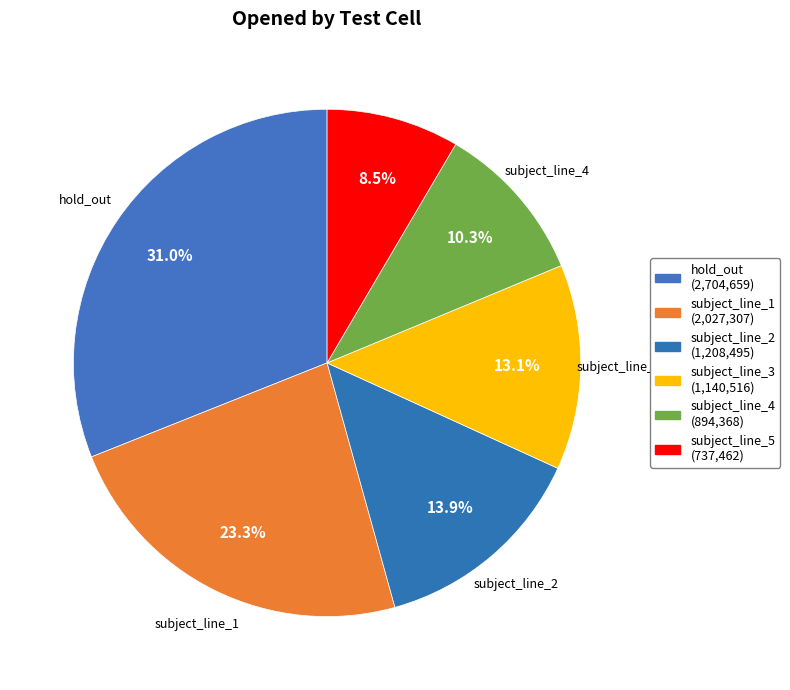

How many segments does this pie chart have?

6